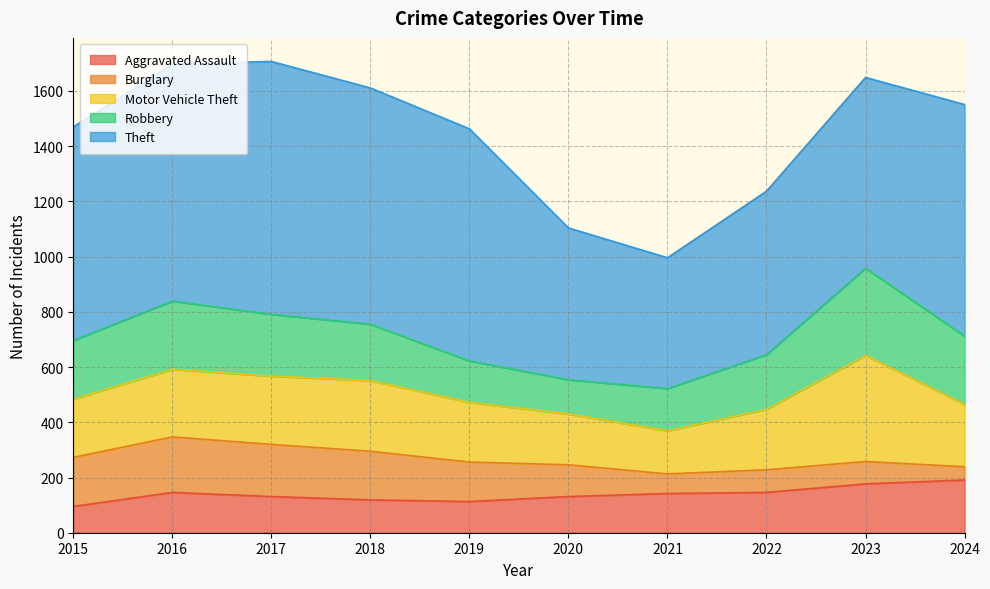

Rank the categories by Aggravated Assault value from highest to lowest.

2024, 2023, 2016, 2022, 2021, 2017, 2020, 2018, 2019, 2015